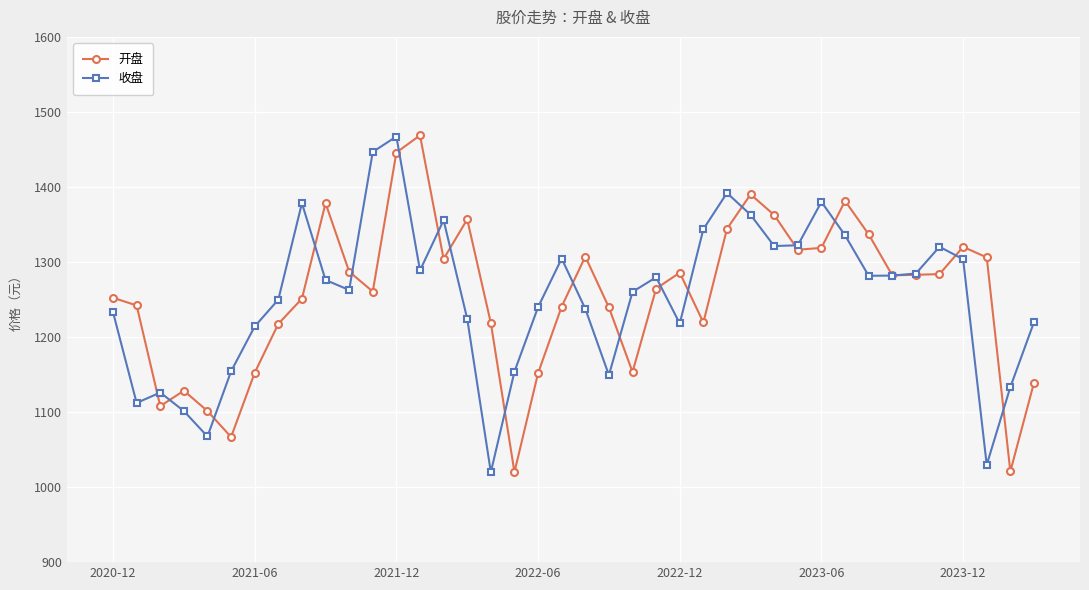

How many values in the 开盘 series are below 1282?

20